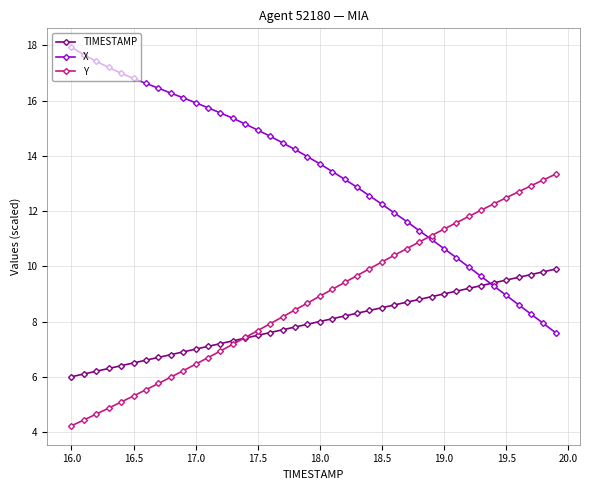

Which series has the widest spread of values?

X